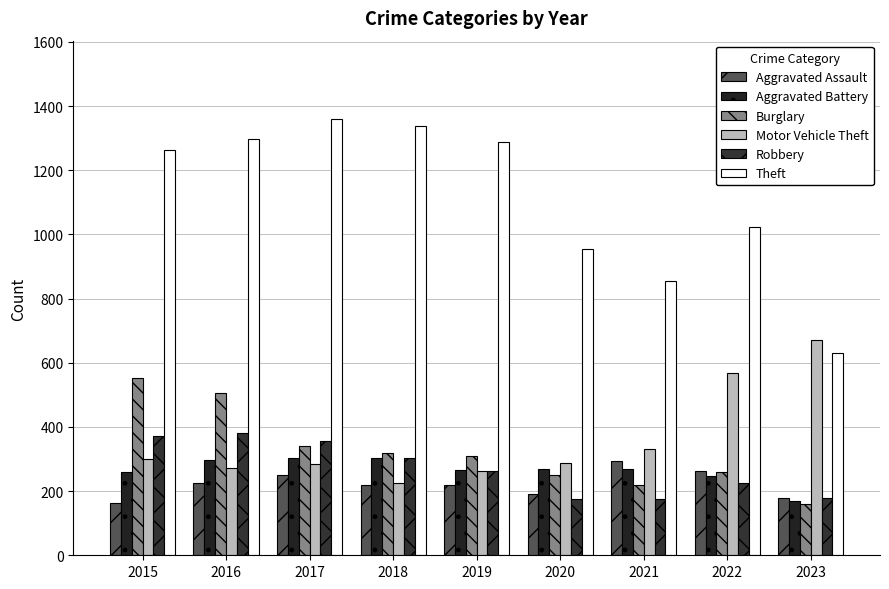

Count the number of categories in the chart.

9